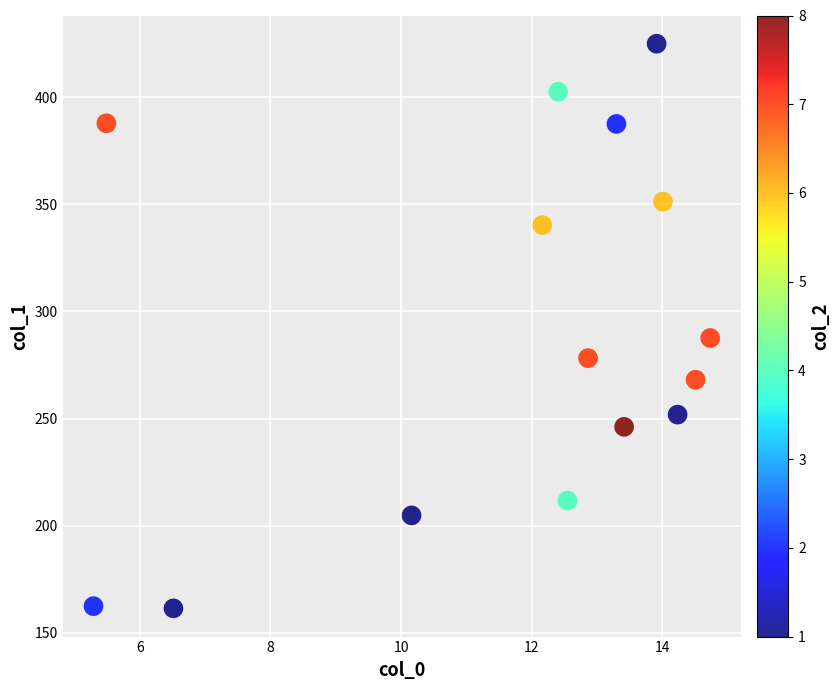

What Y value in the scatter plot is closest to 293?

287.6